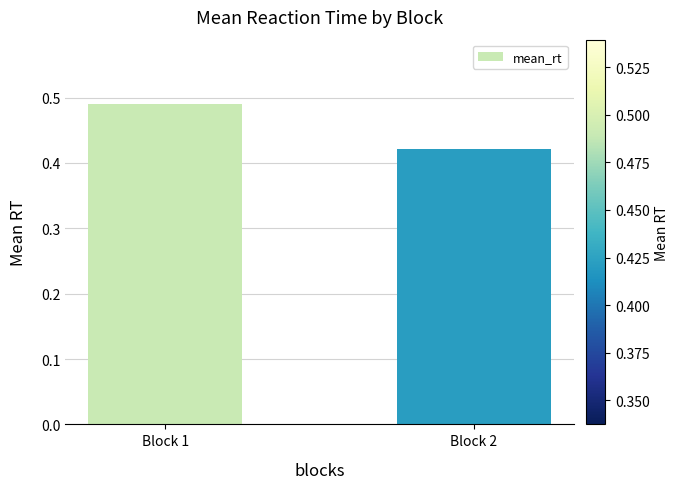

At which label is the value closest to 0?

Block 2